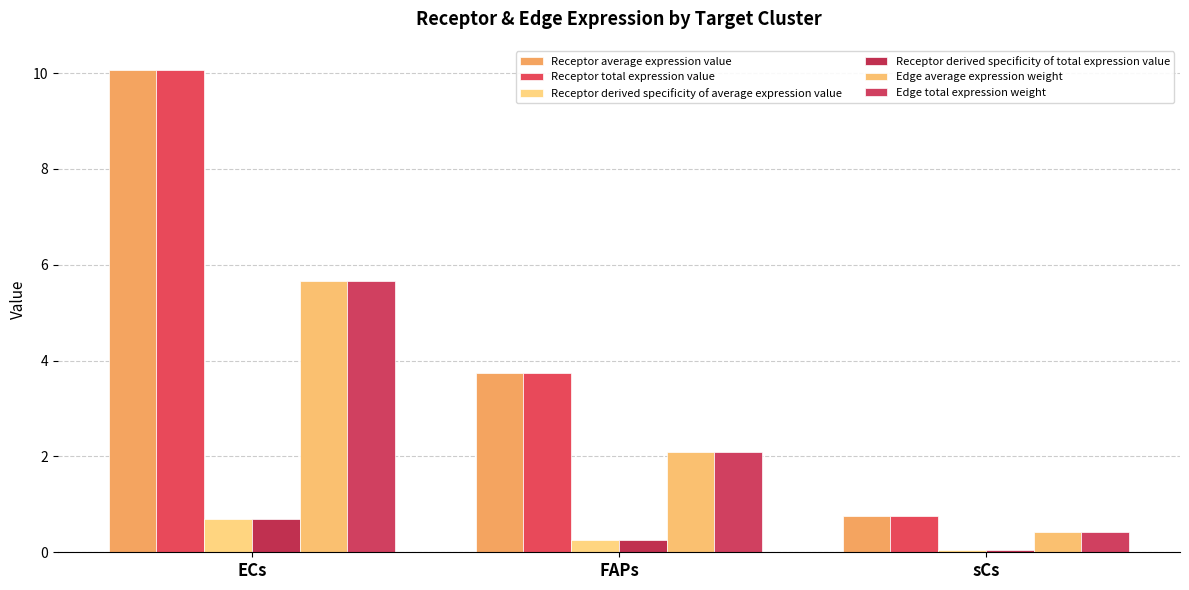

Which label corresponds to the smallest value in the chart?

sCs